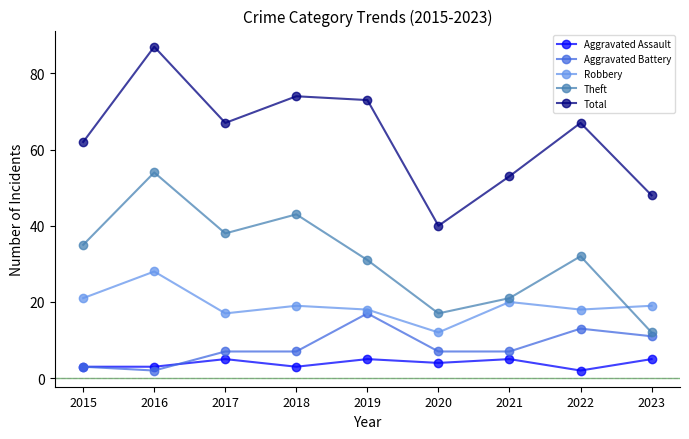

What is the greatest value displayed?

87